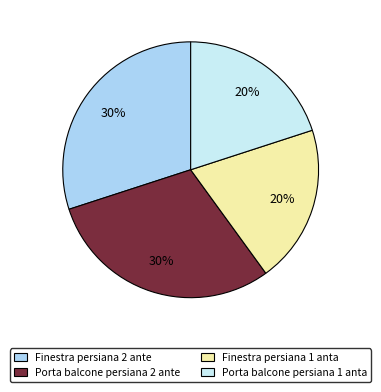

Between Finestra persiana 2 ante and Finestra persiana 1 anta, which is larger?

Finestra persiana 2 ante